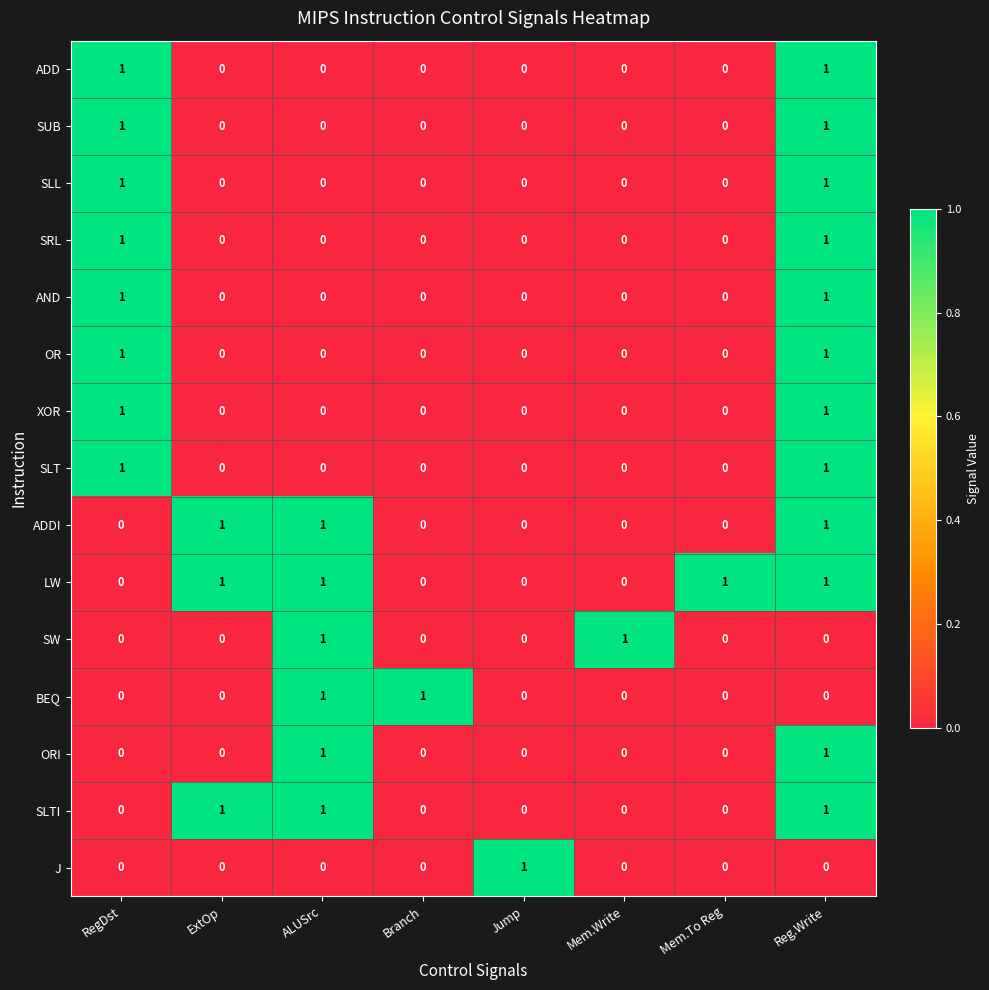

How many data points in AND are above 0?

2